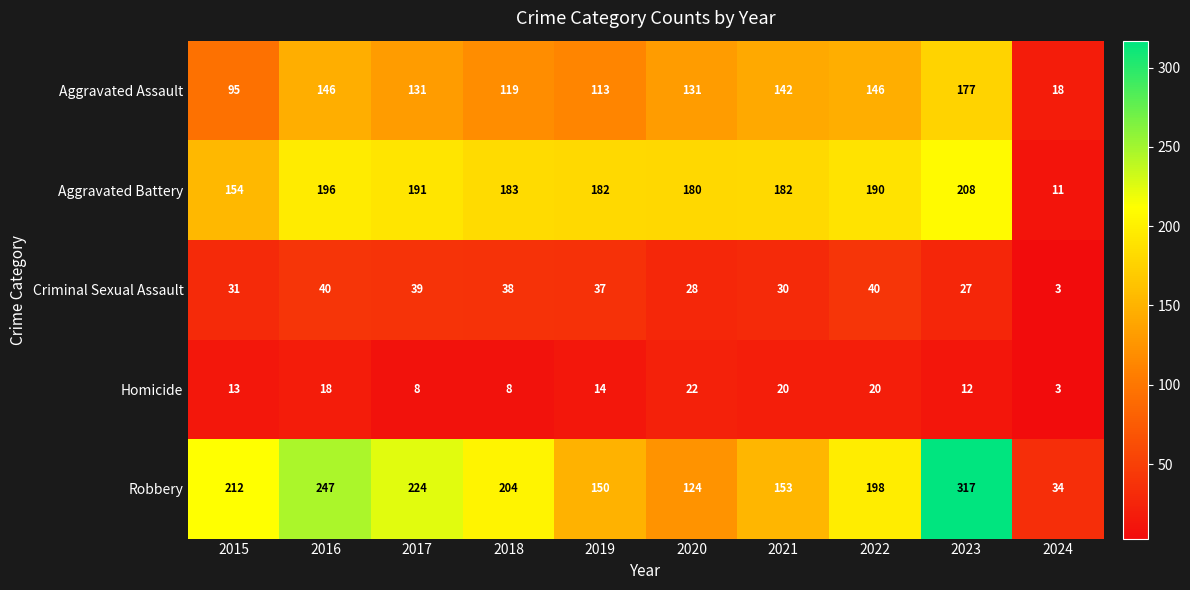

What is the difference between the highest and lowest values at 2020?

158